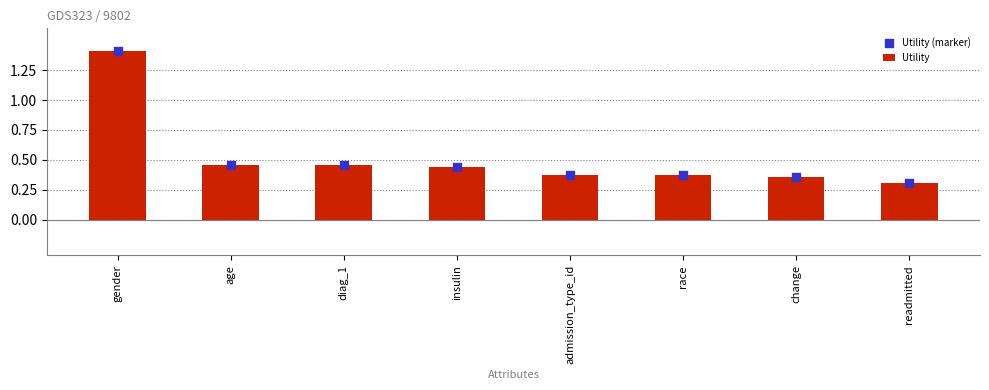

What is the total value across all series at admission_type_id?

0.8